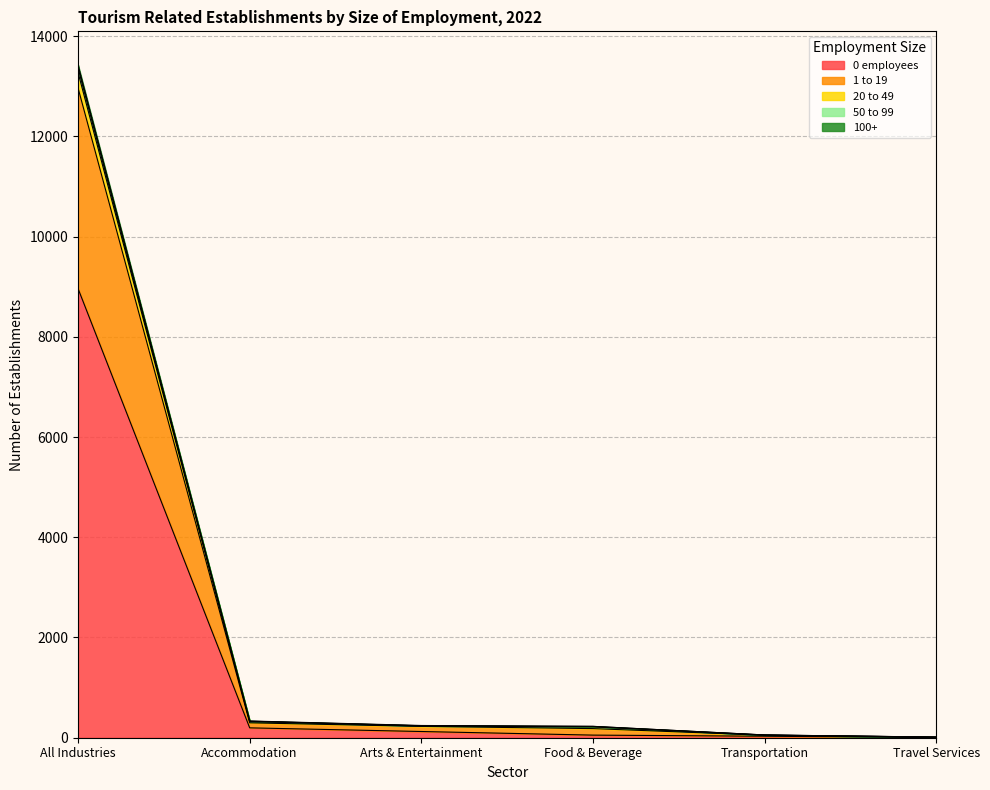

Between Arts & Entertainment and Accommodation, which is larger?

Accommodation